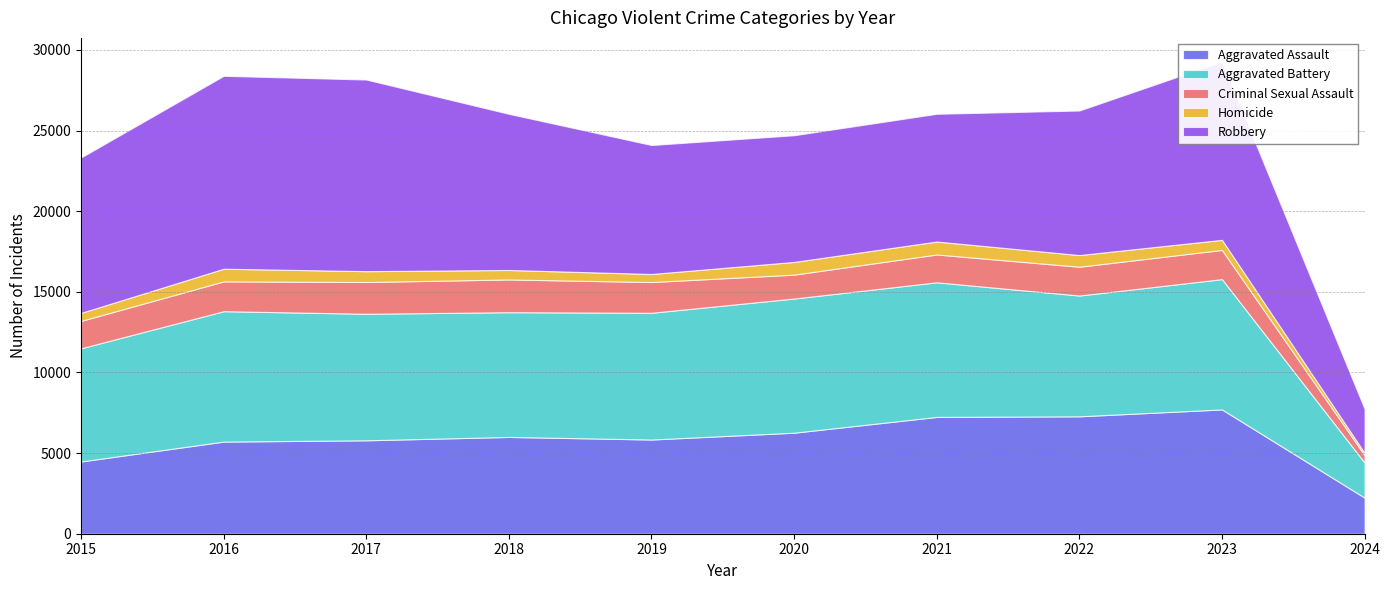

Read the Homicide value at 2017, to the nearest 10.

670